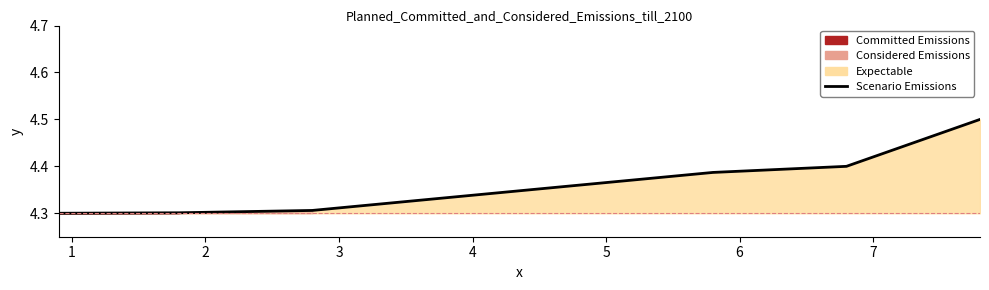

True or false: there are more than 2 points higher than both neighbors.

False